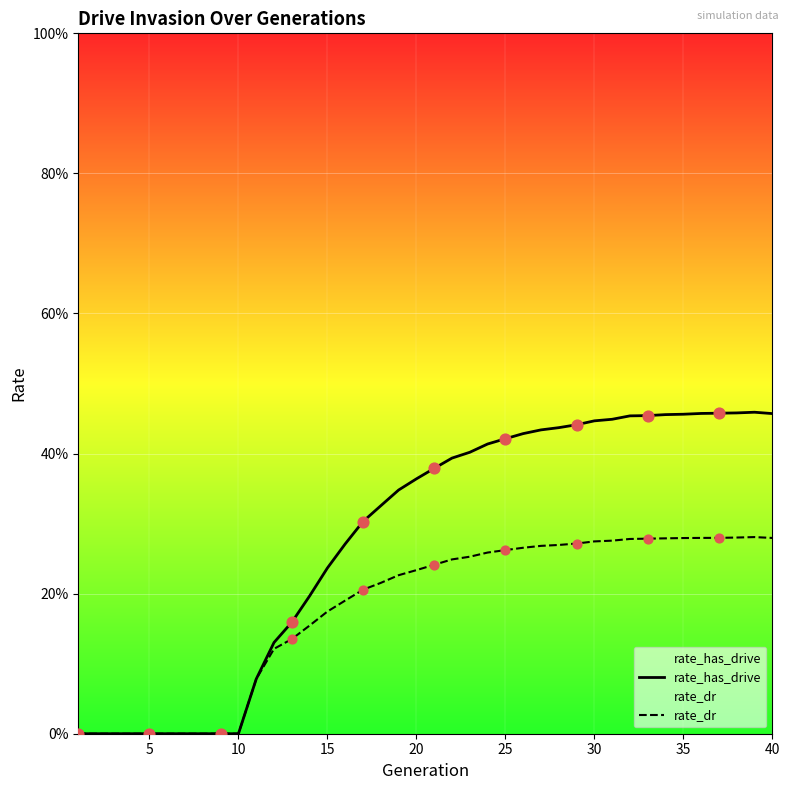

Which series has the largest total across all categories?

rate_has_drive